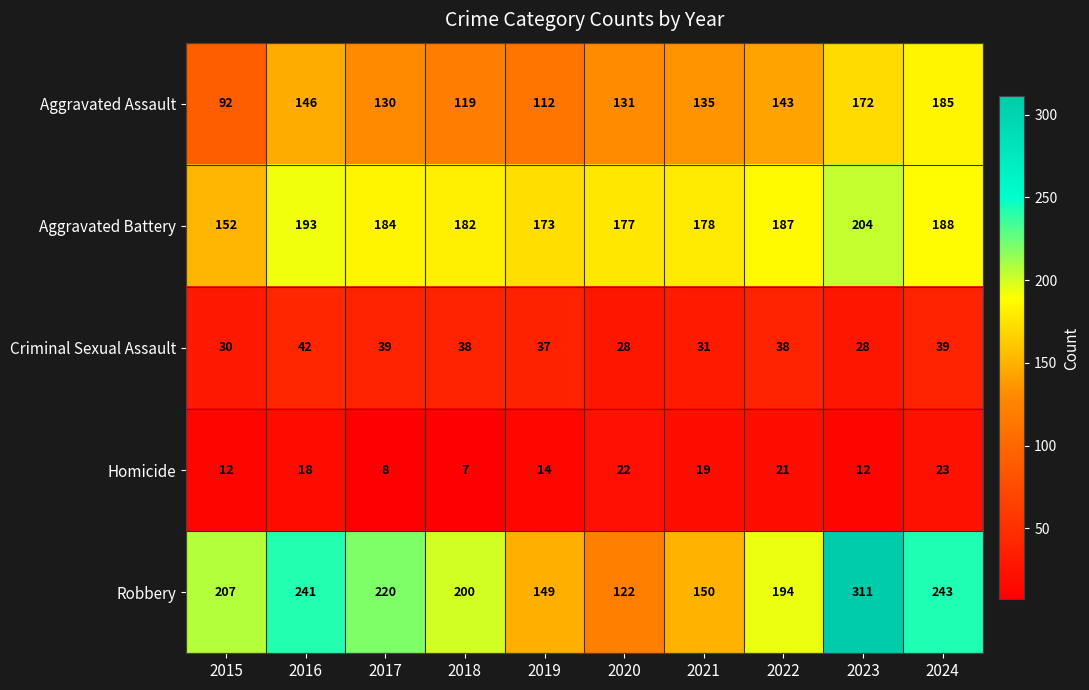

Is it true that Robbery equals 78 at 2021?

False